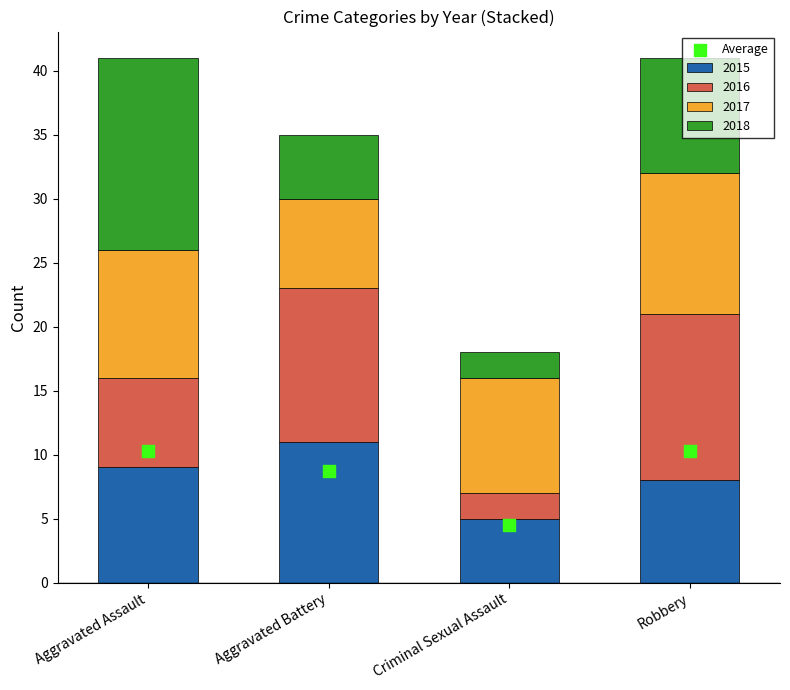

Approximately how many times larger is the value at Aggravated Battery compared to Criminal Sexual Assault?

1.9